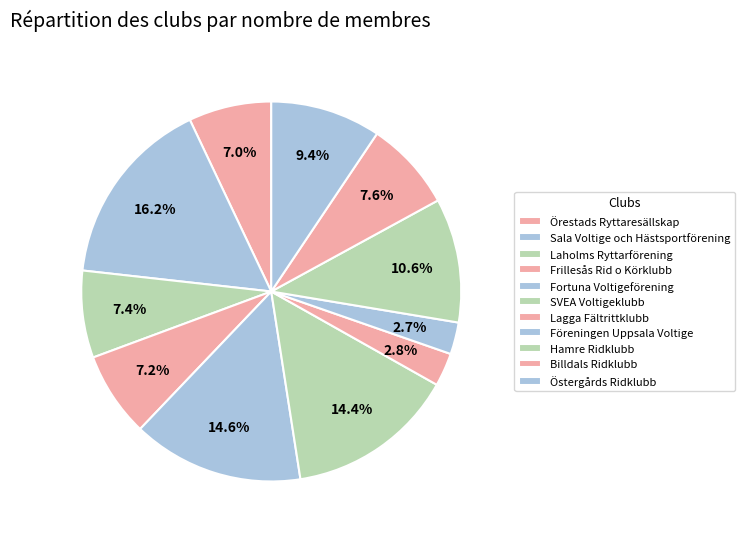

Rank the categories by value from lowest to highest.

Föreningen Uppsala Voltige, Lagga Fältrittklubb, Örestads Ryttaresällskap, Frillesås Rid o Körklubb, Laholms Ryttarförening, Billdals Ridklubb, Östergårds Ridklubb, Hamre Ridklubb, SVEA Voltigeklubb, Fortuna Voltigeförening, Sala Voltige och Hästsportförening